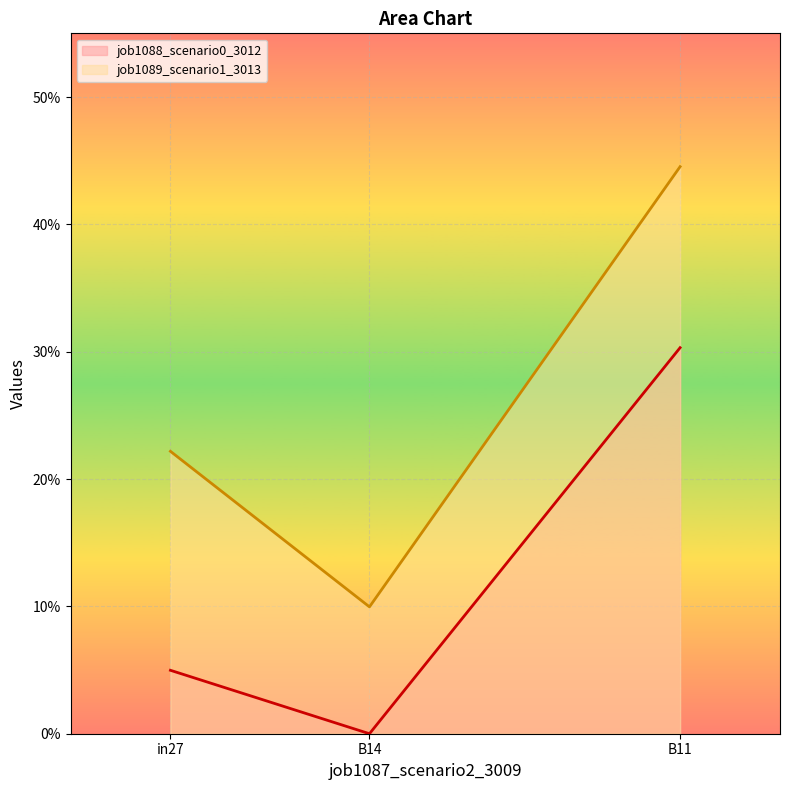

At how many categories does at least one series exceed 0?

3